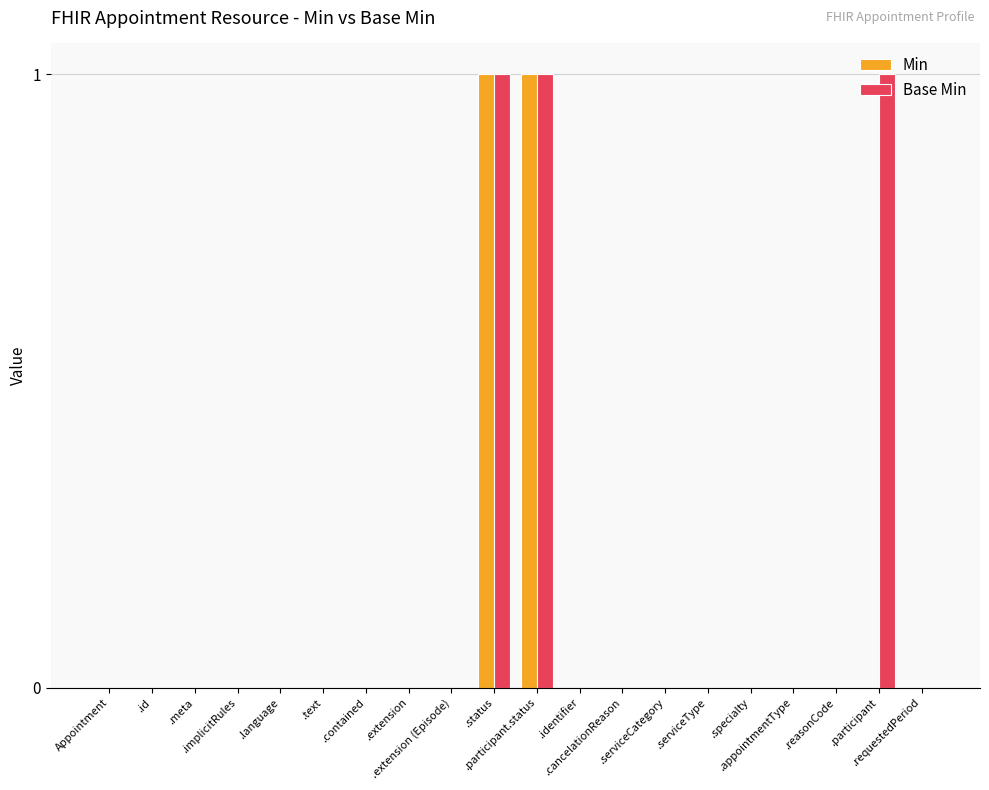

Which series has the largest total across all categories?

Base Min